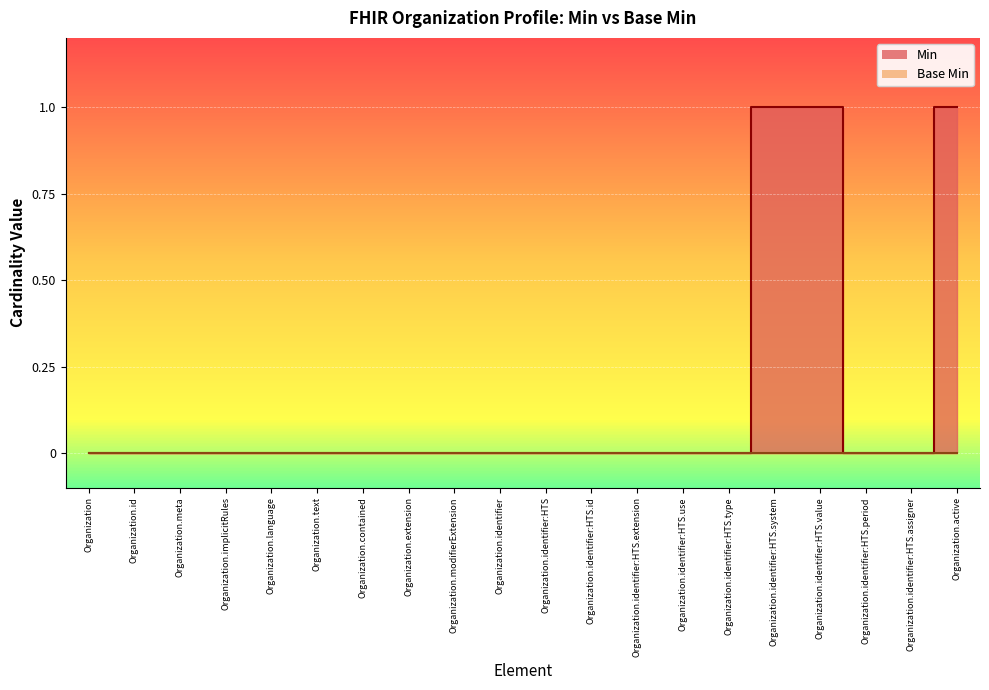

How many data points are above 0?

3